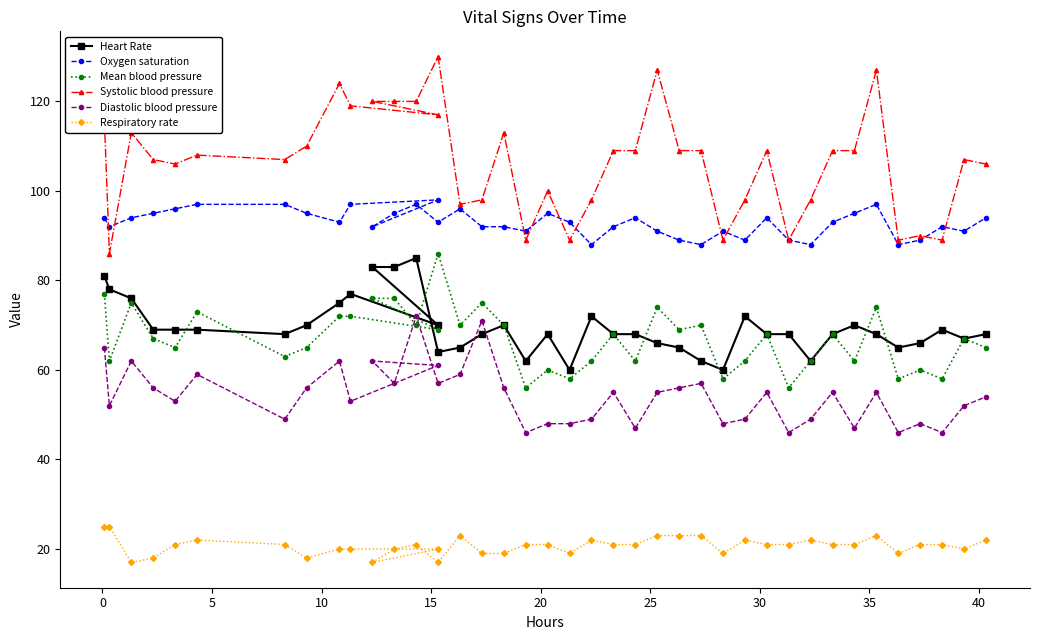

Is the value of Oxygen saturation at 32 greater than the value of Respiratory rate at 27?

Yes